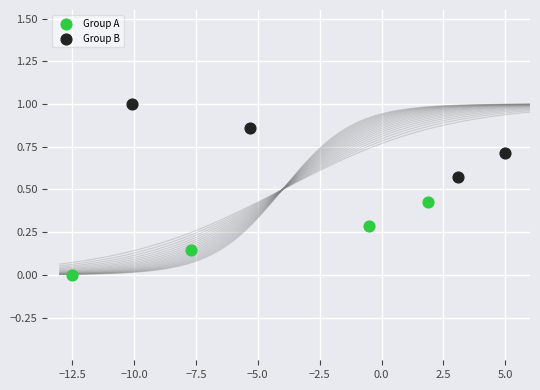

Which series contains the lowest Y value?

Group A